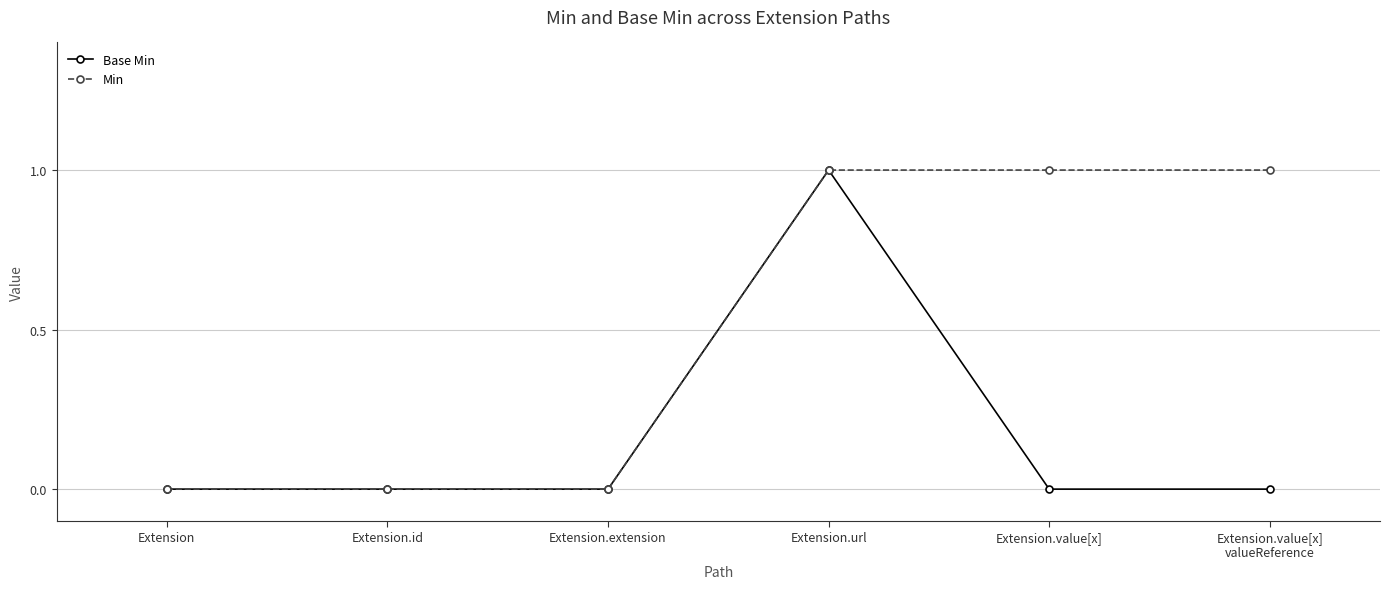

Is the value of Base Min at Extension.value[x]
valueReference greater than the value of Min at Extension.url?

No